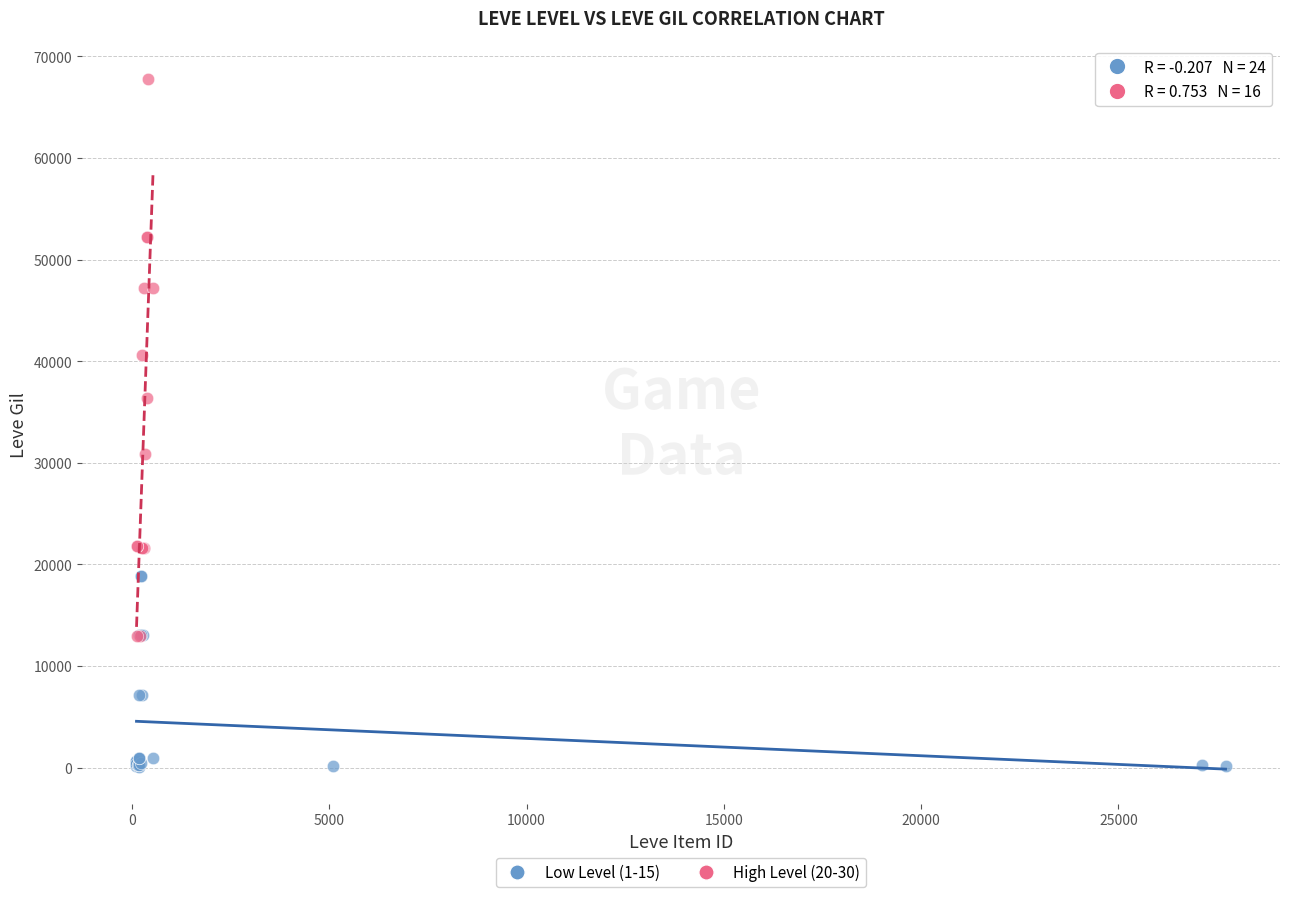

Which series reaches the minimum Y coordinate?

Low Level (1-15)